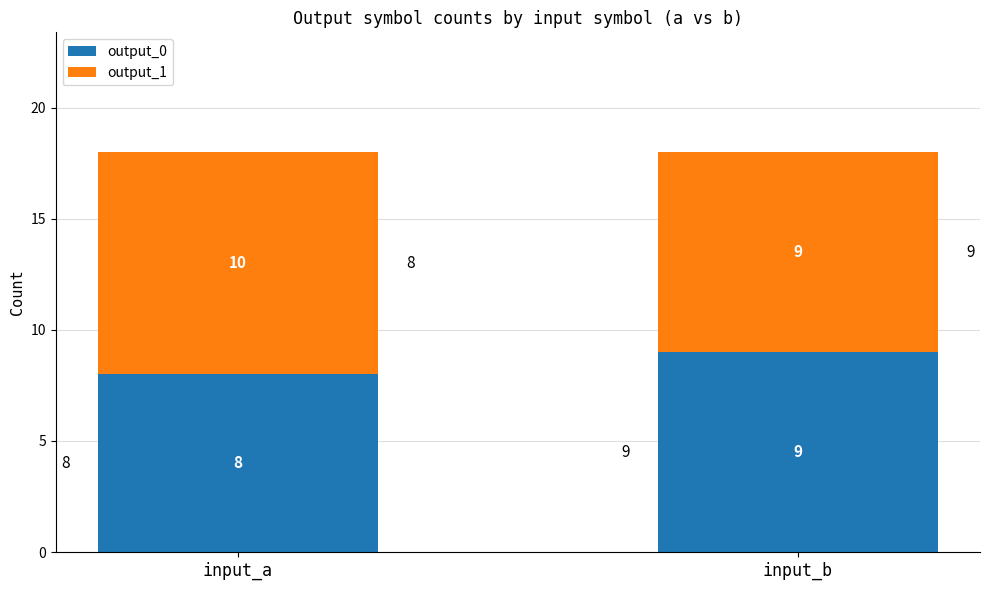

True or false: output_0 has a value of 14 at input_a.

False